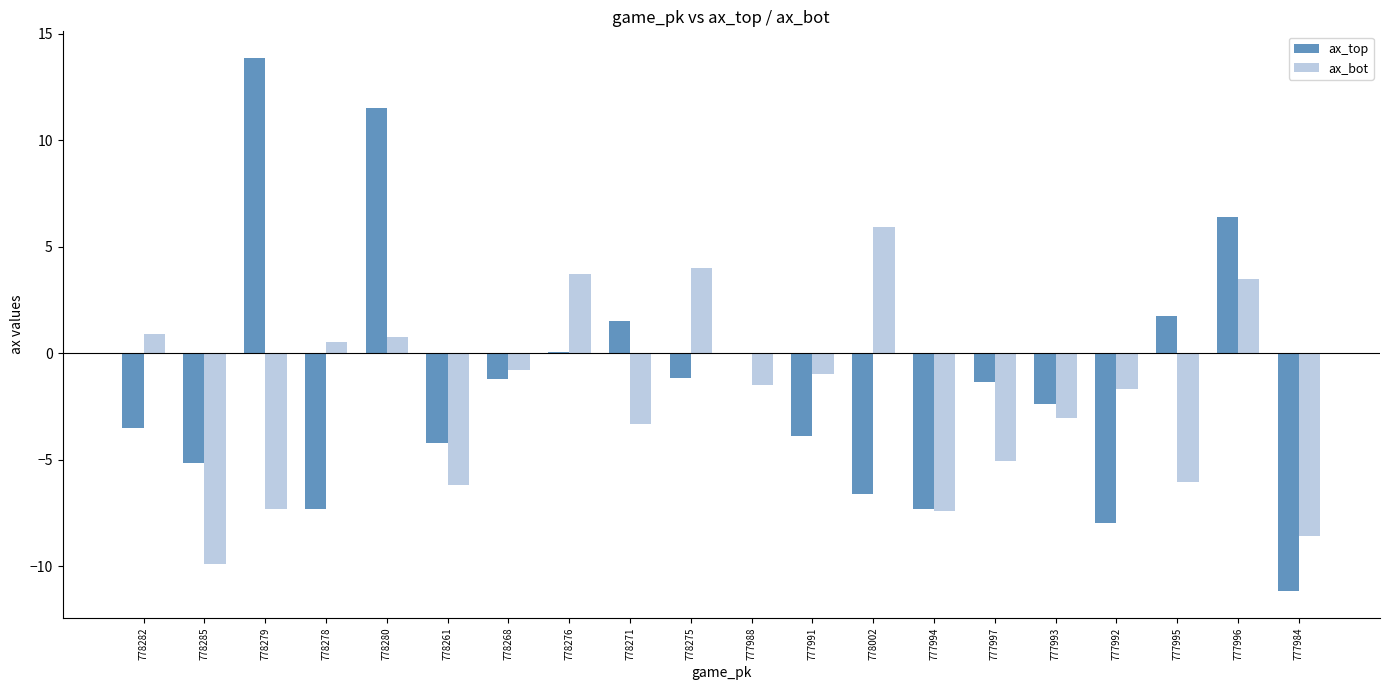

What are all the series names shown in the legend?

ax_top, ax_bot